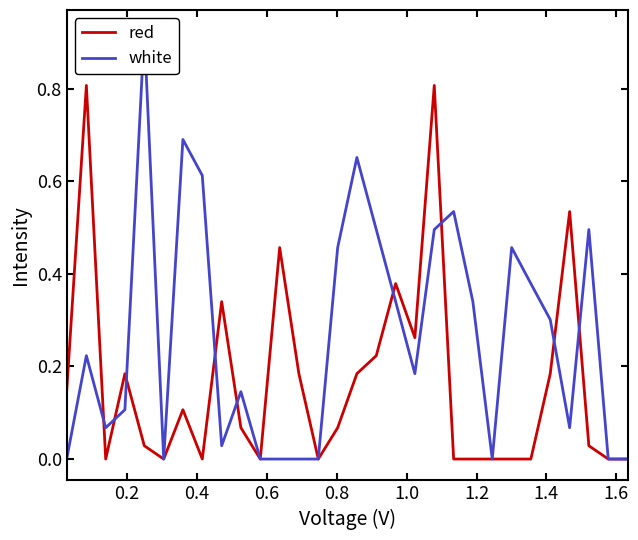

Is it true that white equals -0.5 at 12?

False